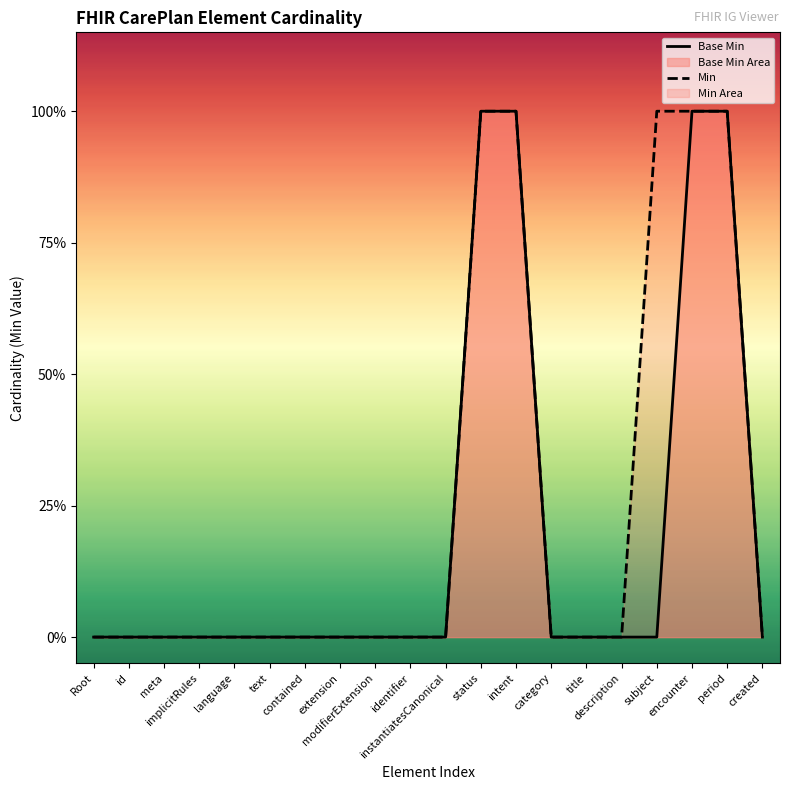

True or false: Base Min and Min cross at least once.

False